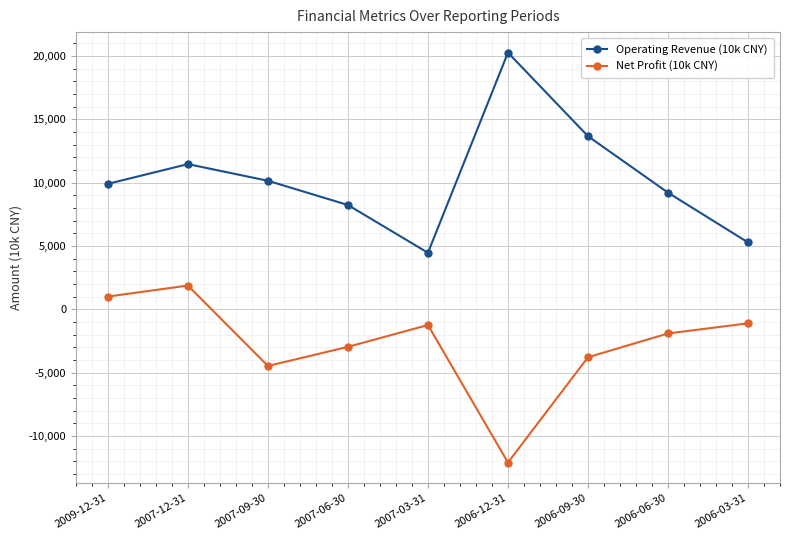

True or false: Net Profit (10k CNY) and Operating Revenue (10k CNY) intersect in this chart.

False